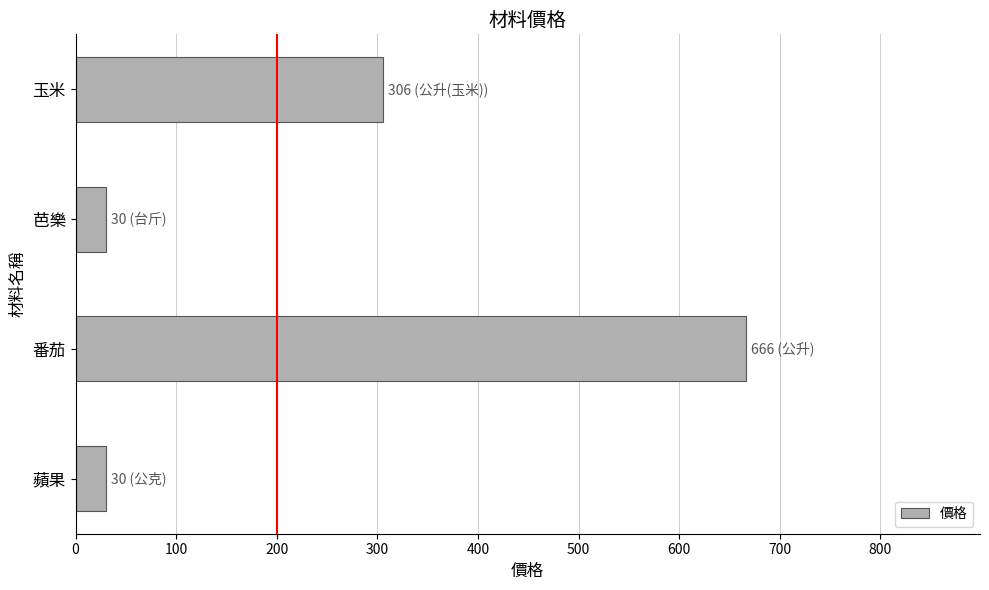

How many distinct data groups are displayed?

1